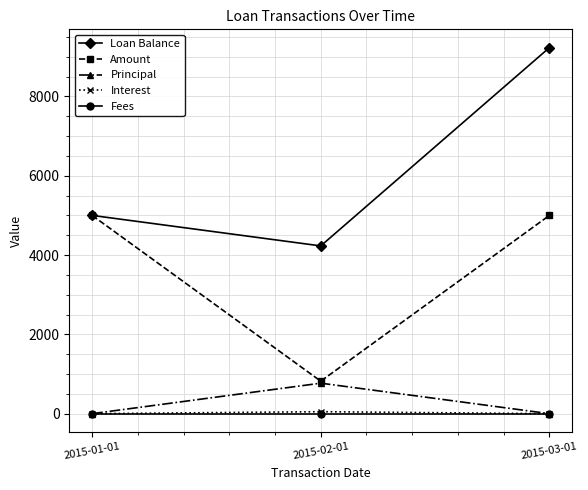

Does the chart display data point markers on the line(s)?

Yes